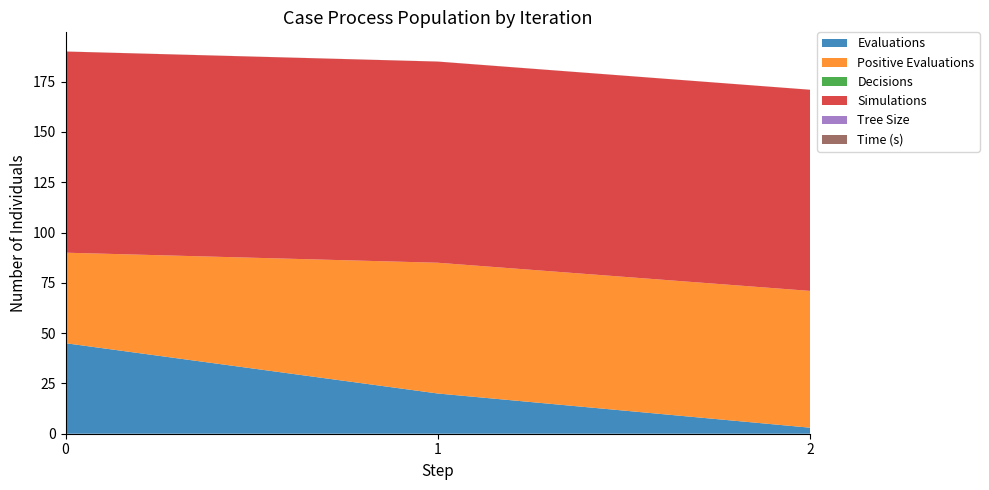

Reading left to right, extract all data points from this chart.

Evaluations: 45.0	20.0	3.0
Positive Evaluations: 45.0	65.0	68.0
Decisions: 0.0	0.0	0.0
Simulations: 100.0	100.0	100.0
Tree Size: 0.0	0.0	0.0
Time (s): 0.0	0.0	0.0